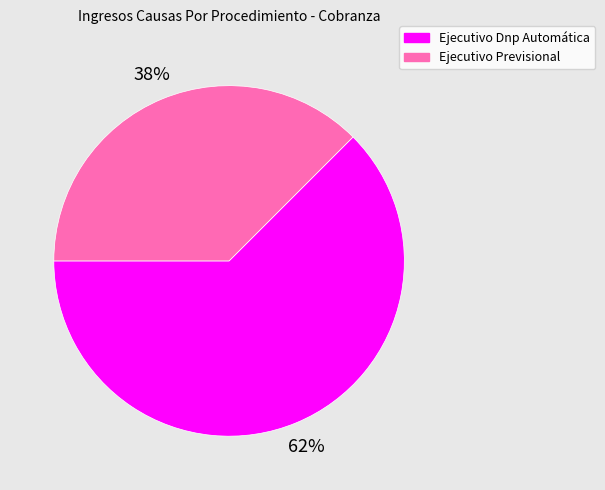

To the nearest percent, what portion does Ejecutivo Previsional represent?

38%